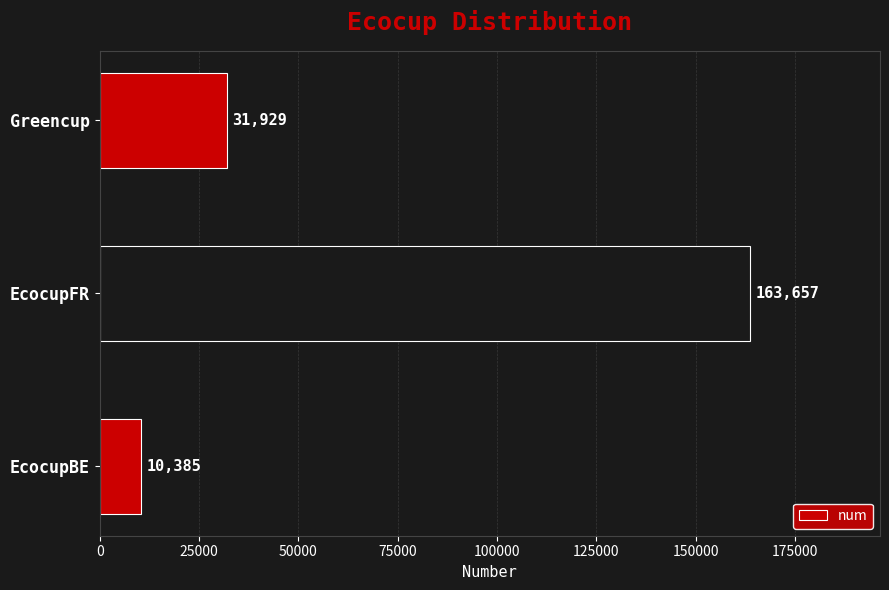

The value at EcocupFR is 163657. True or false?

True